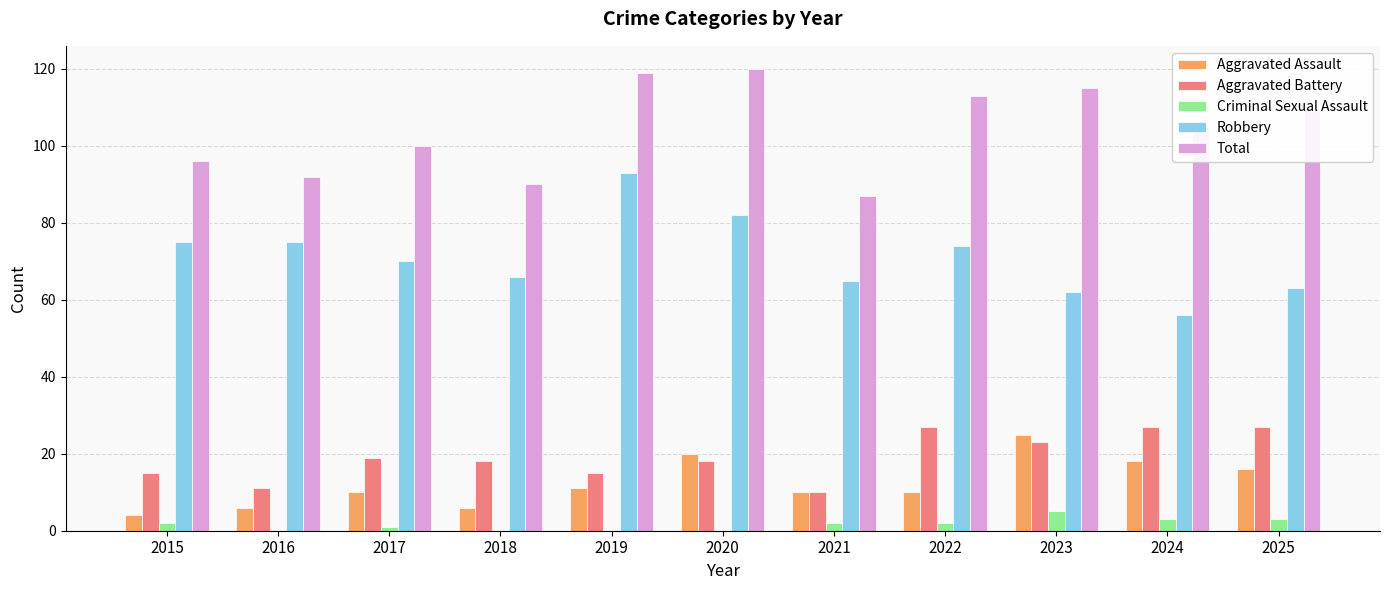

Where is Total nearest to the value 103?

2024